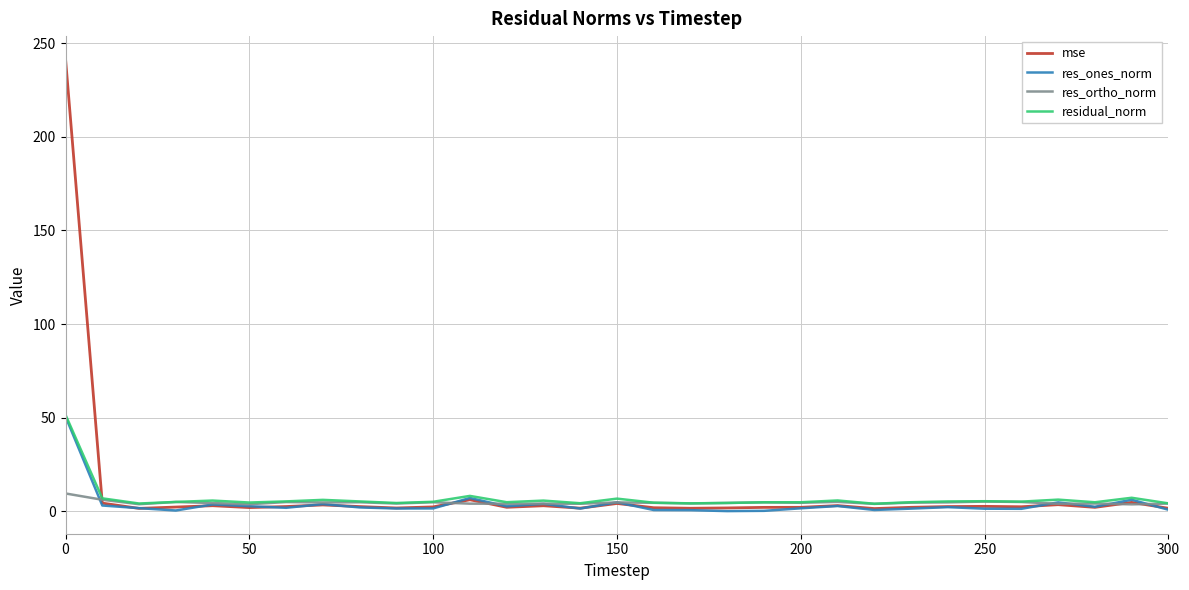

At how many categories does at least one series exceed 106?

1